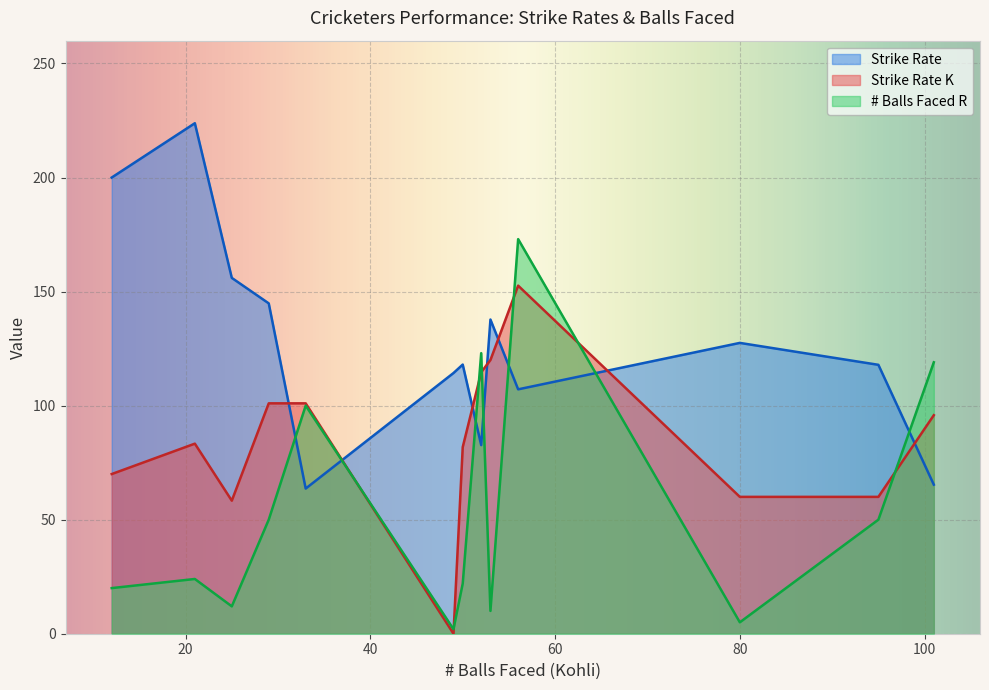

At how many categories does at least one series exceed 172?

3